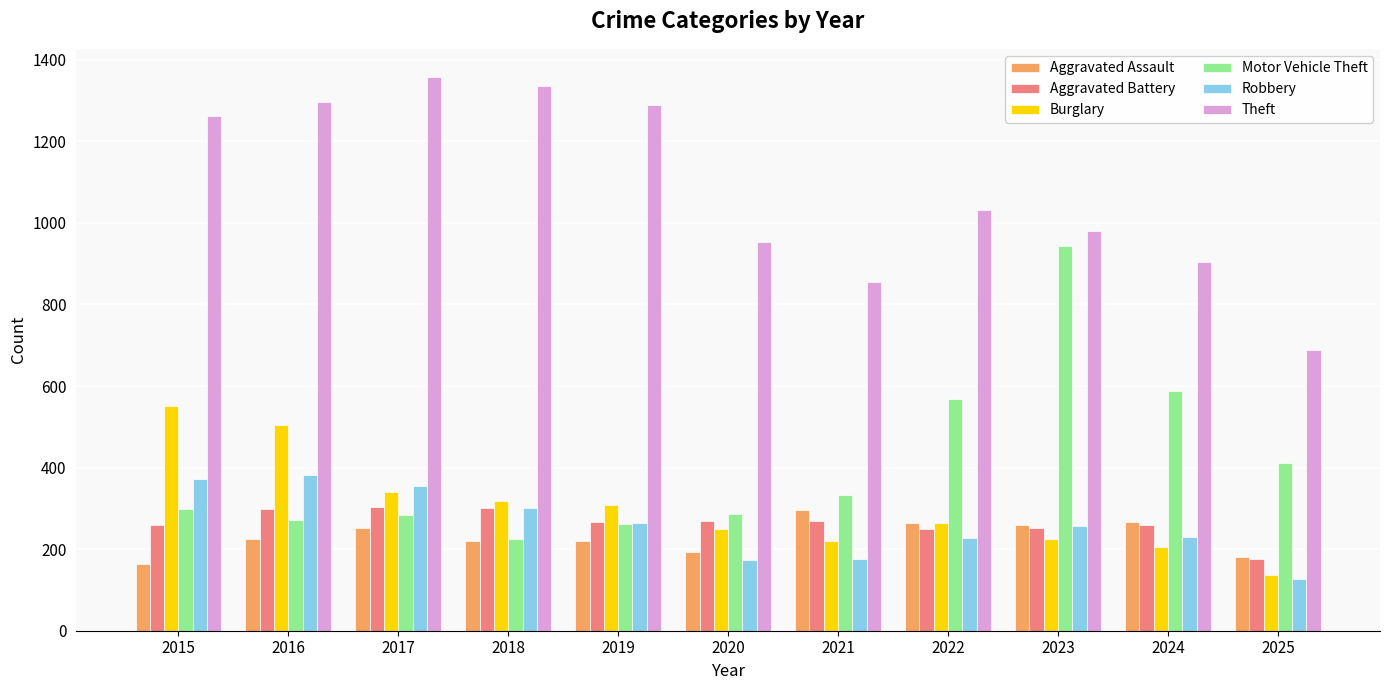

How many series are shown in this chart?

6